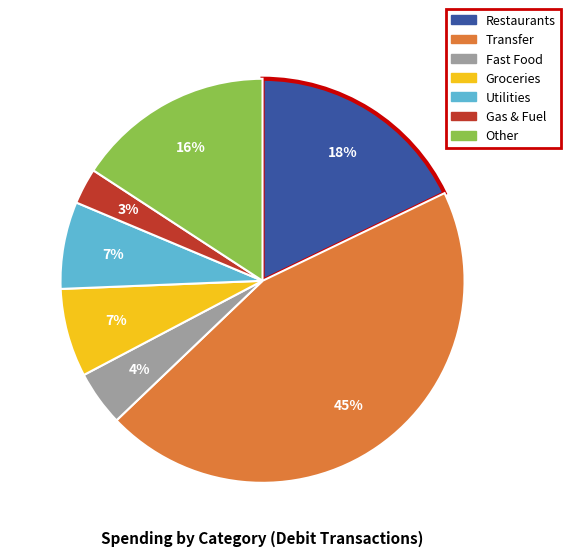

Is there any slice that represents more than half of the pie?

No